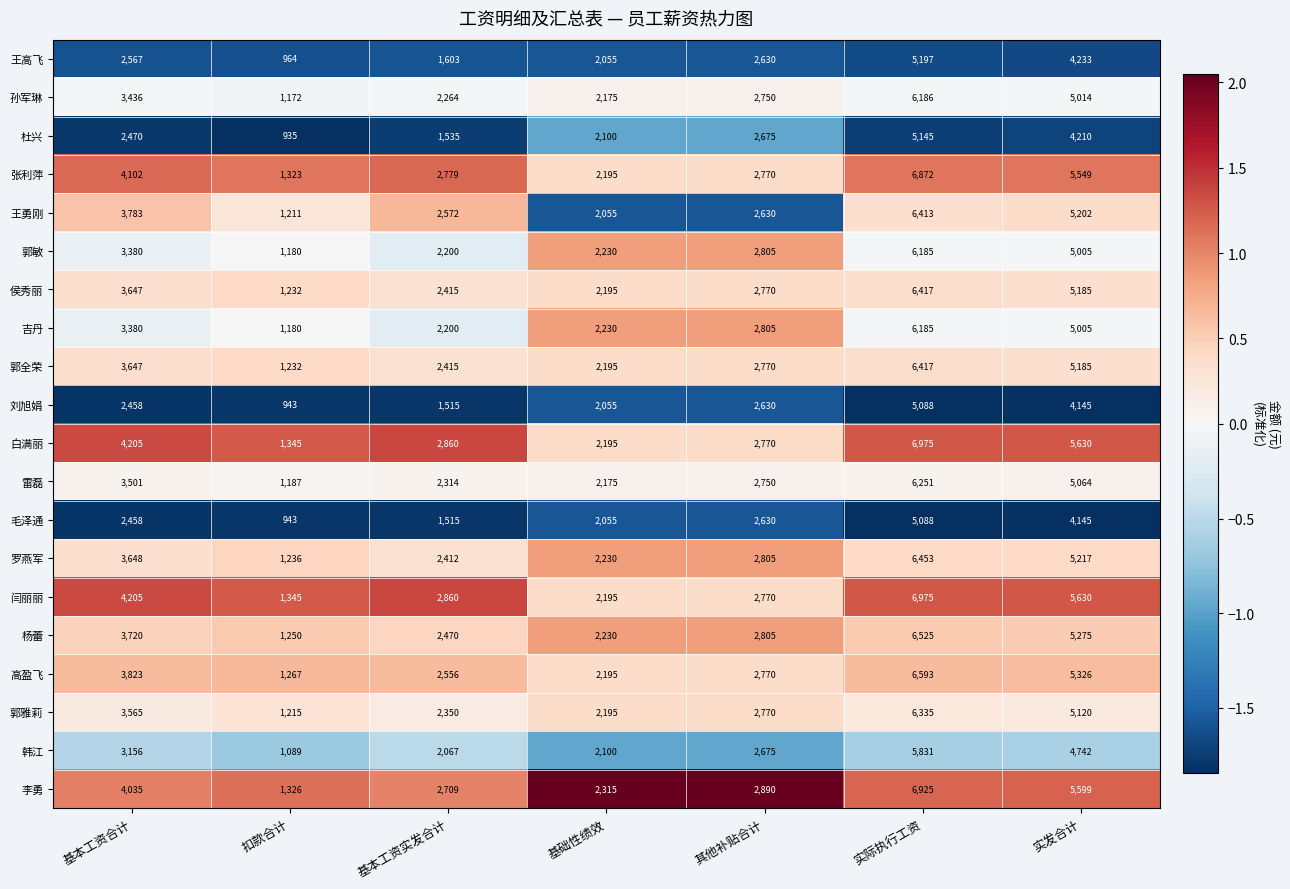

What is the difference between the maximum and minimum values in the 雷磊 series?

5064